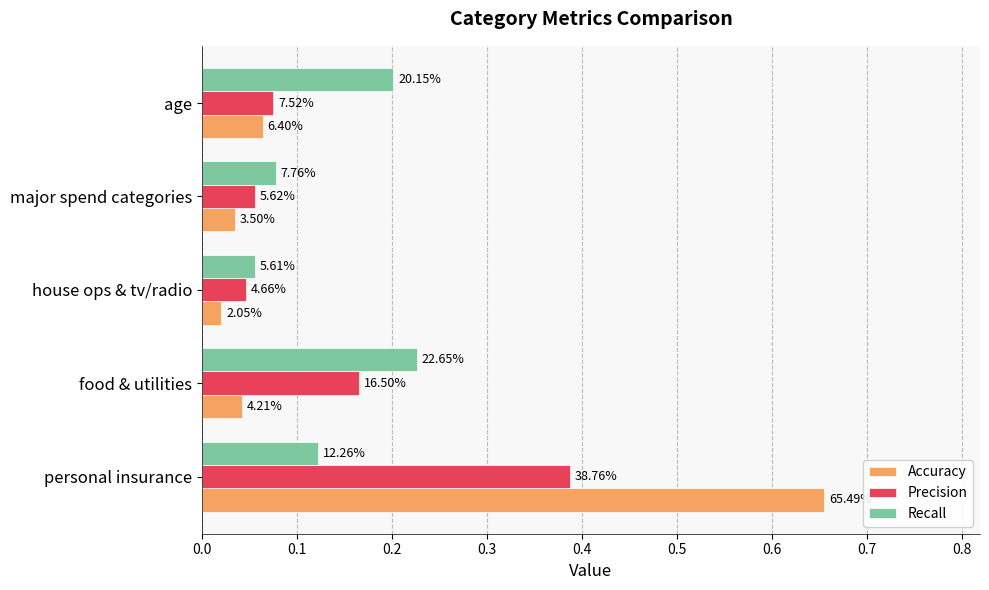

What is the value of the Precision bar at the 5th from the left?

0.1